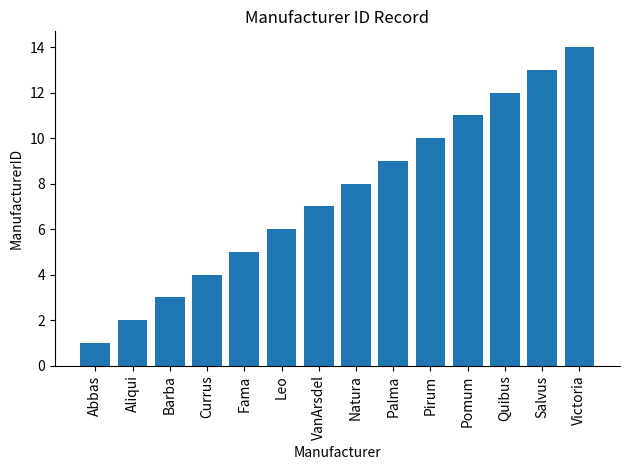

Reading left to right, extract all data points from this chart.

Abbas=1	Aliqui=2	Barba=3	Currus=4	Fama=5	Leo=6	VanArsdel=7	Natura=8	Palma=9	Pirum=10	Pomum=11	Quibus=12	Salvus=13	Victoria=14